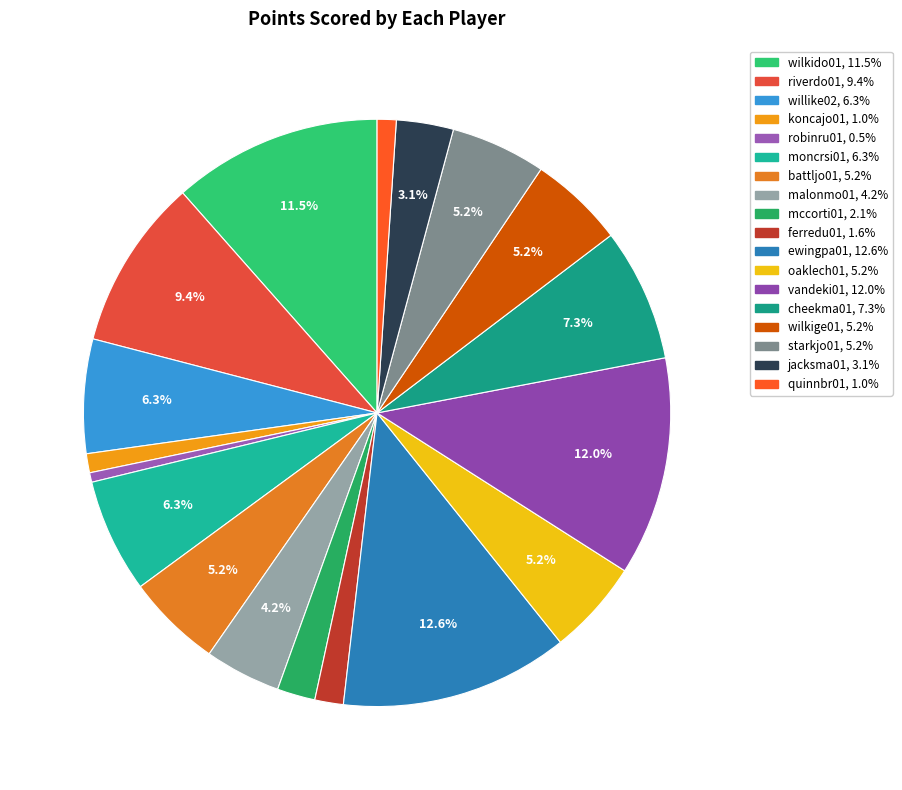

How many slices are in this pie chart?

18